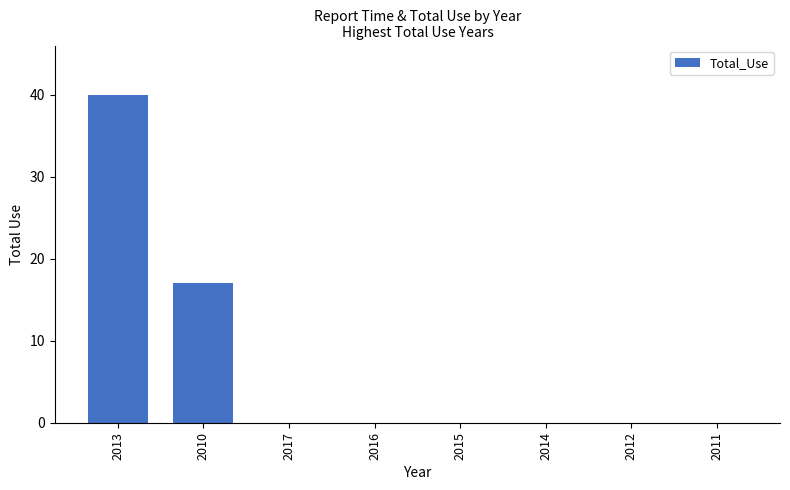

Count the number of data series in this chart.

1